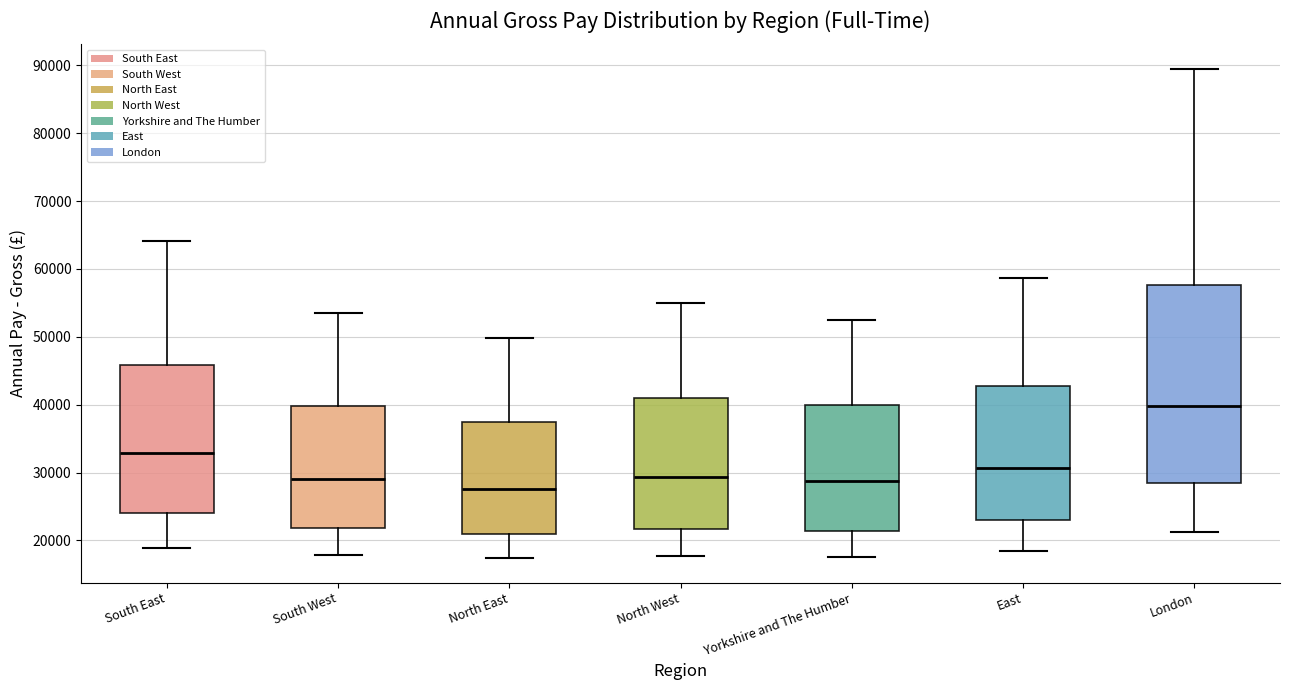

Where does the lower whisker of the box for East end on the y-axis? The values are not printed on the chart, so give them approximately, as read against the axis.

18000